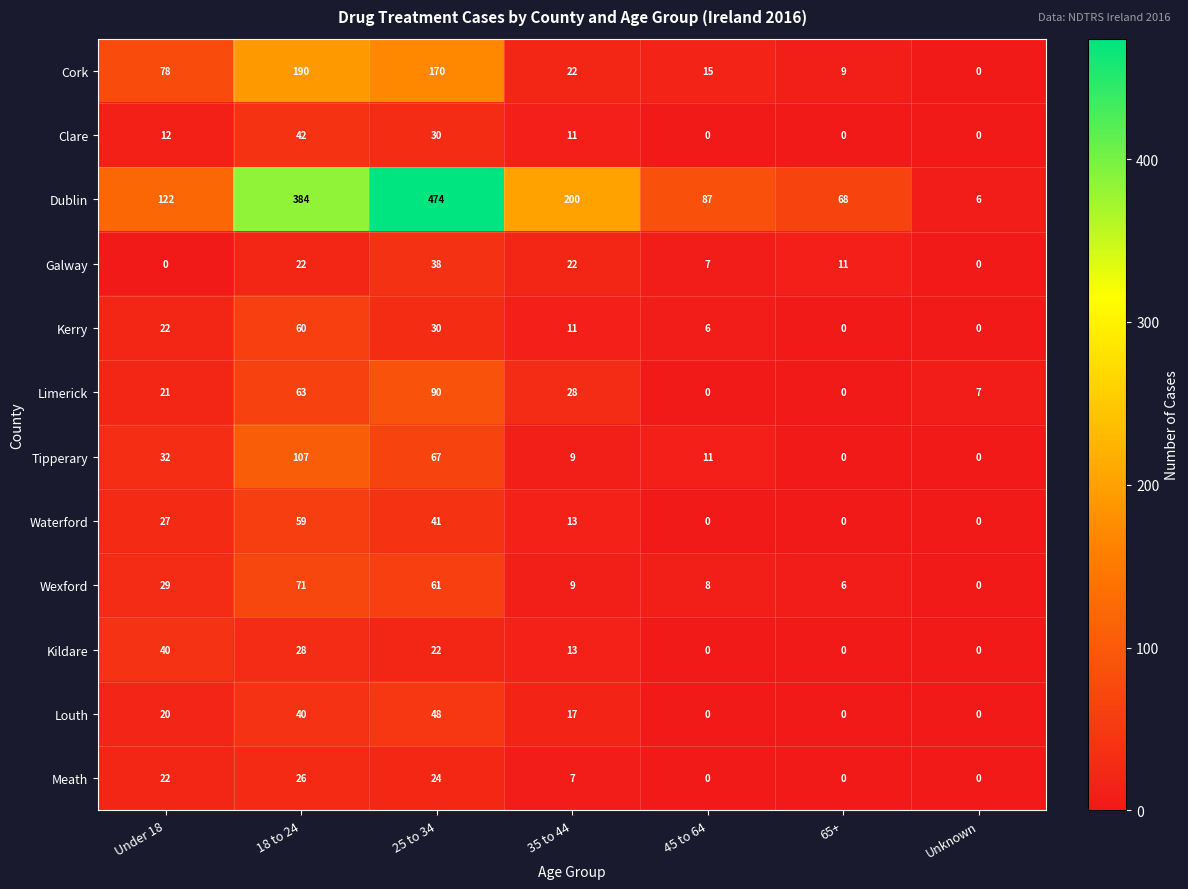

The value of Waterford at 45 to 64 is 0. True or false?

True